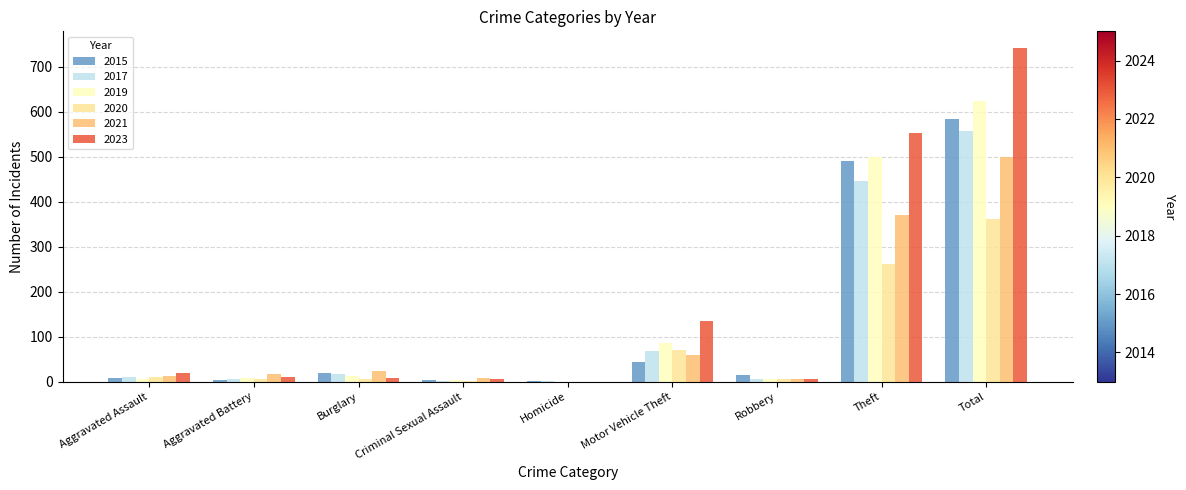

Which series has the largest range (max minus min)?

2023